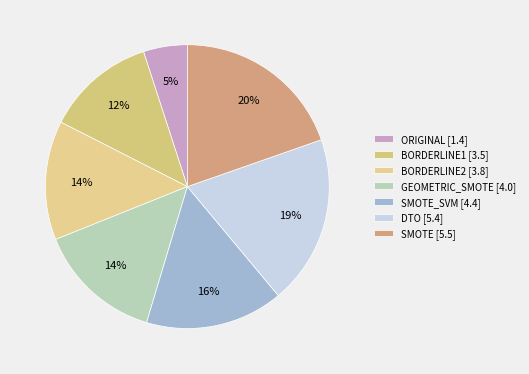

How many segments does this pie chart have?

7